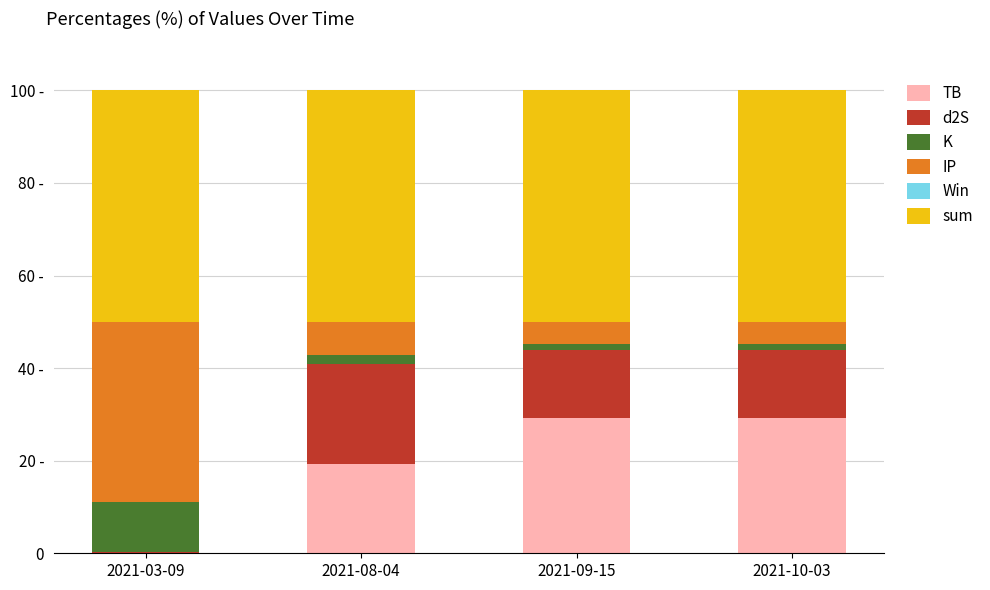

List the series in order of their peak value, highest first.

sum, IP, TB, d2S, K, Win